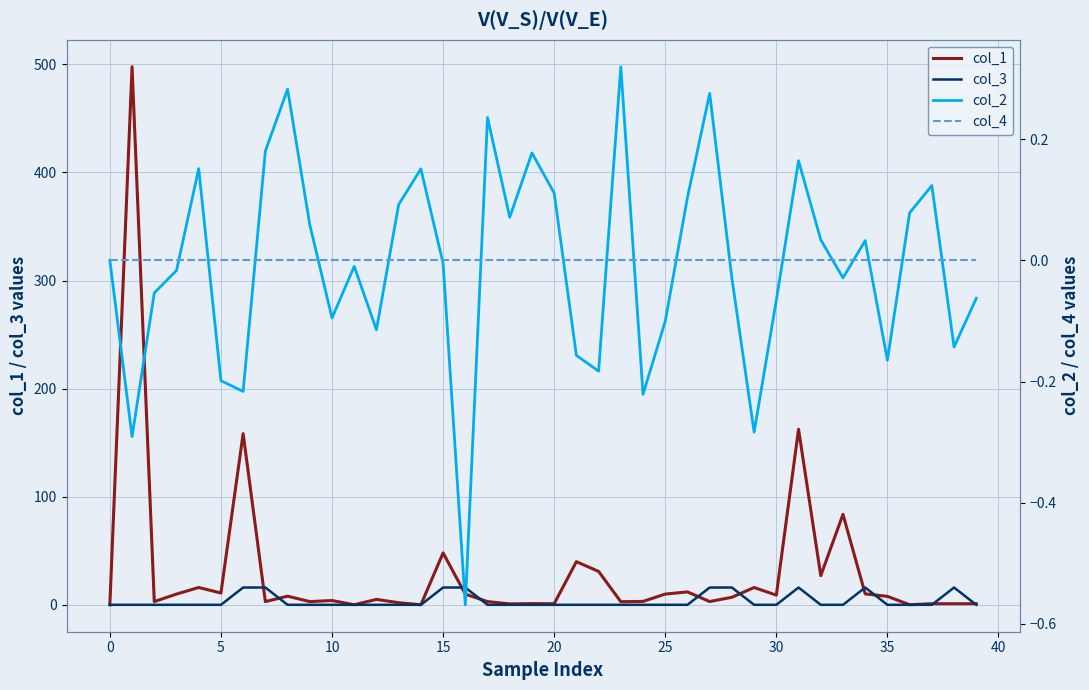

Does the chart display data point markers on the line(s)?

No